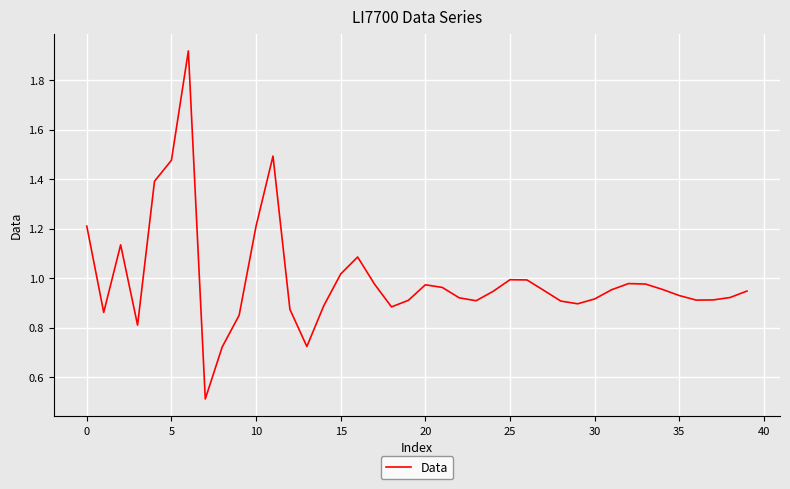

What is the difference between the maximum and minimum values?

1.4